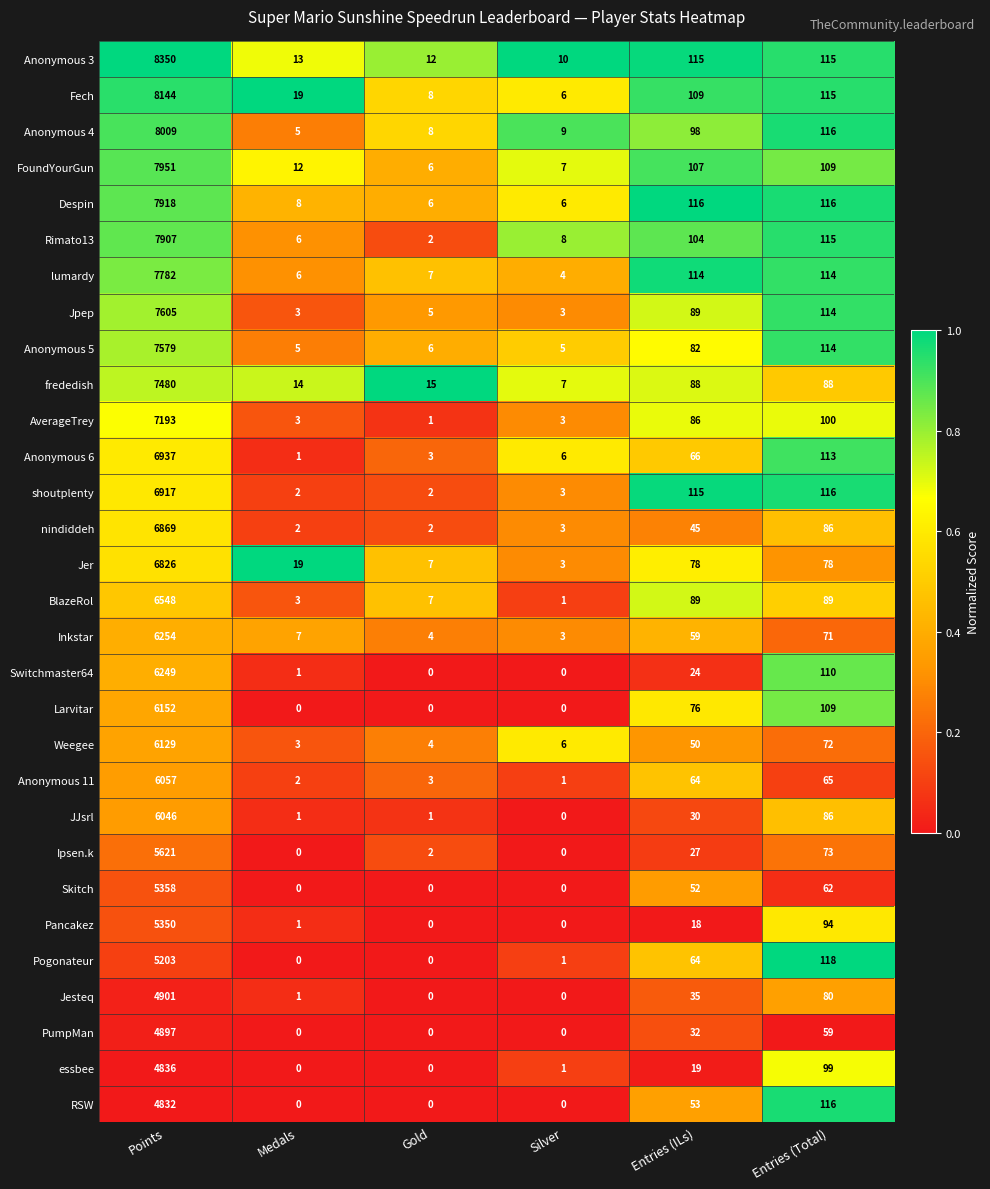

Which series has the largest range (max minus min)?

Anonymous 3